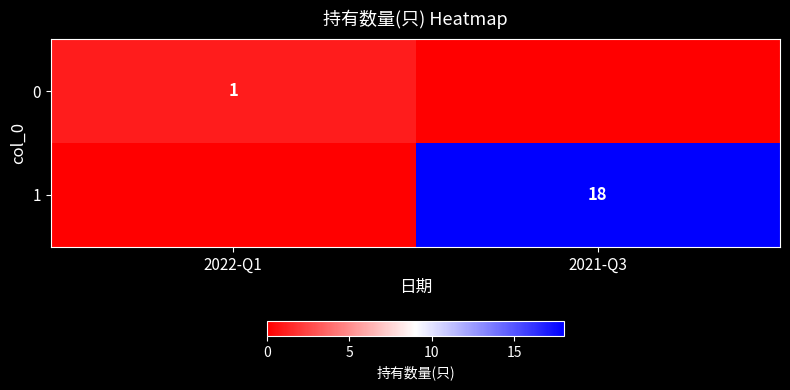

Is the value of 0 at 2022-Q1 greater than the value of 1 at 2021-Q3?

No